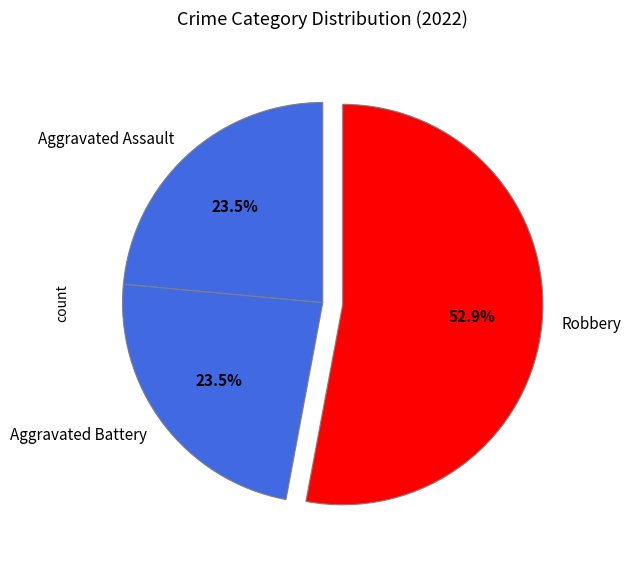

Is Aggravated Battery the majority of the pie?

No